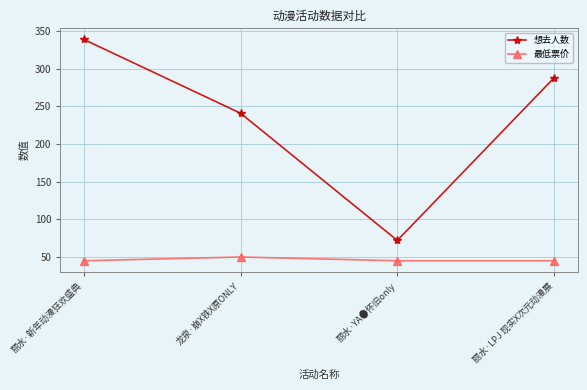

True or false: 想去人数 and 最低票价 intersect in this chart.

False